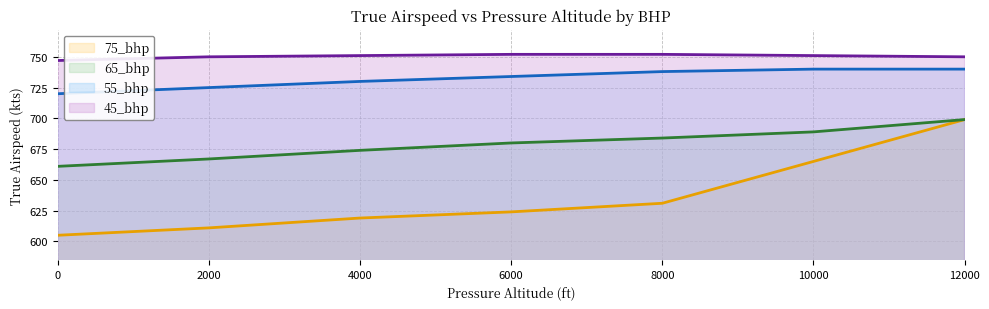

Which series has the widest spread of values?

75_bhp